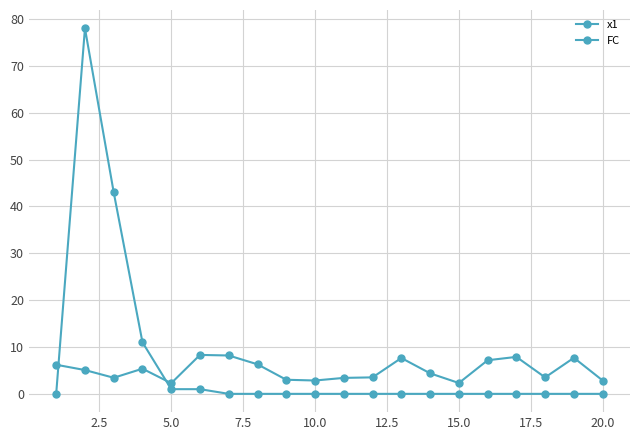

What is the difference between the maximum and minimum values in the x1 series?

6.0